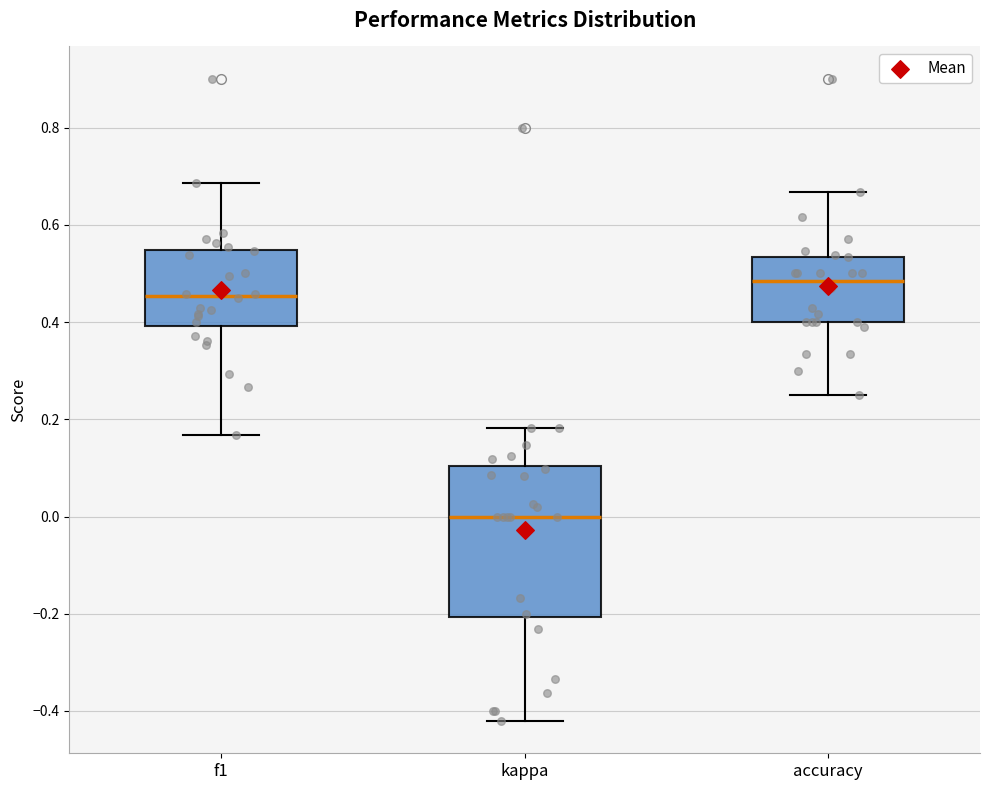

Which box has the highest median line?

accuracy